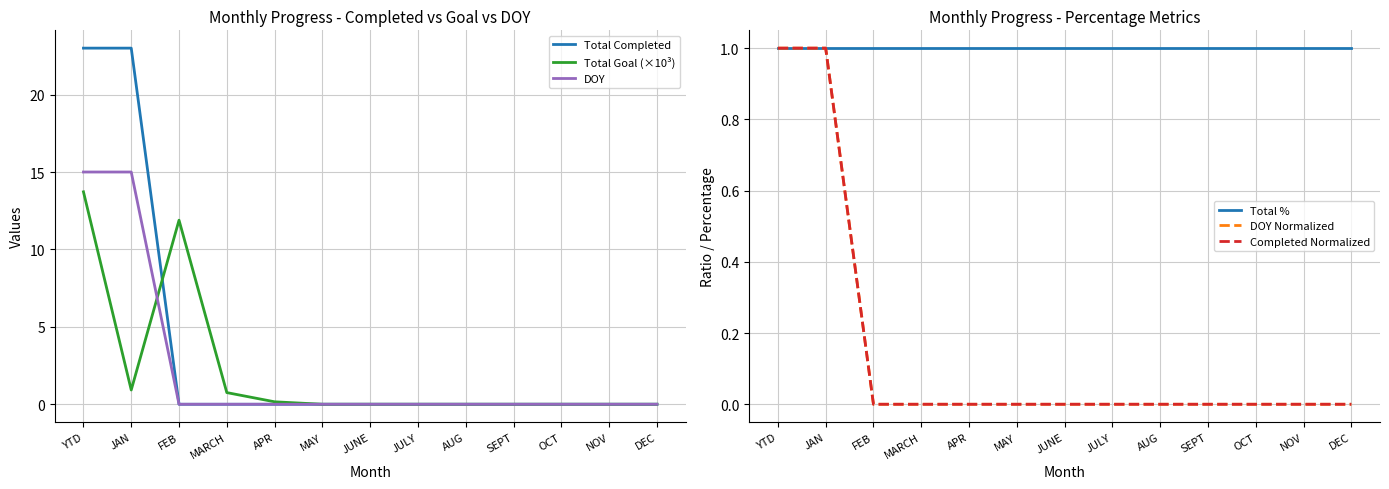

At which category is the sum across all series the highest?

YTD